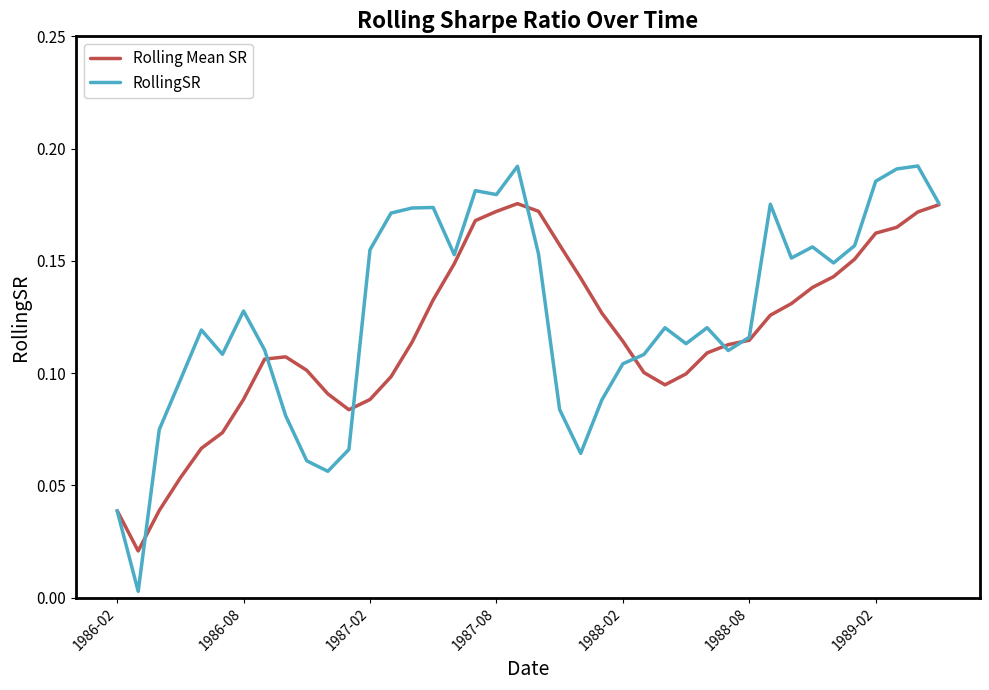

List the series in order of their peak value, highest first.

RollingSR, Rolling Mean SR